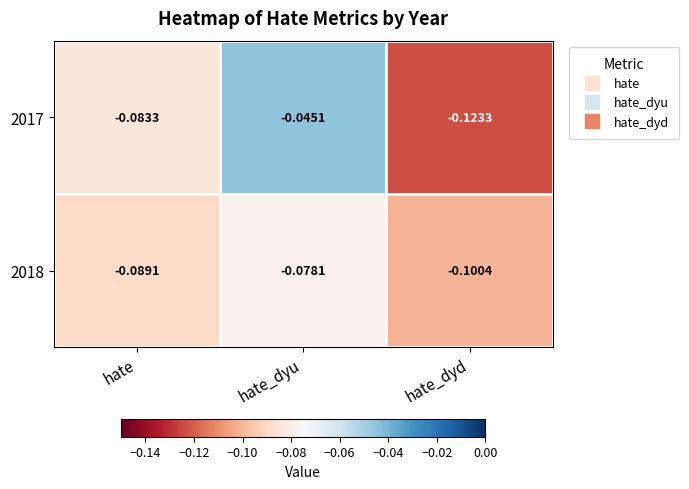

Count the number of categories in the chart.

3